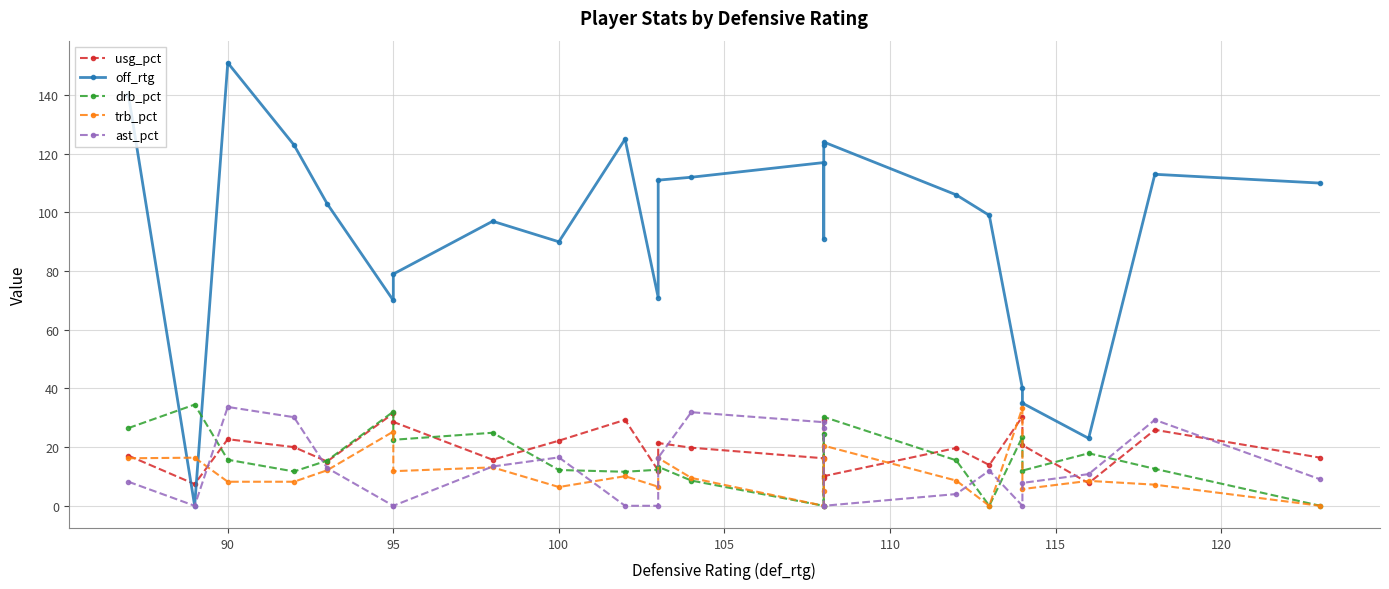

True or false: usg_pct and drb_pct cross at least once.

True